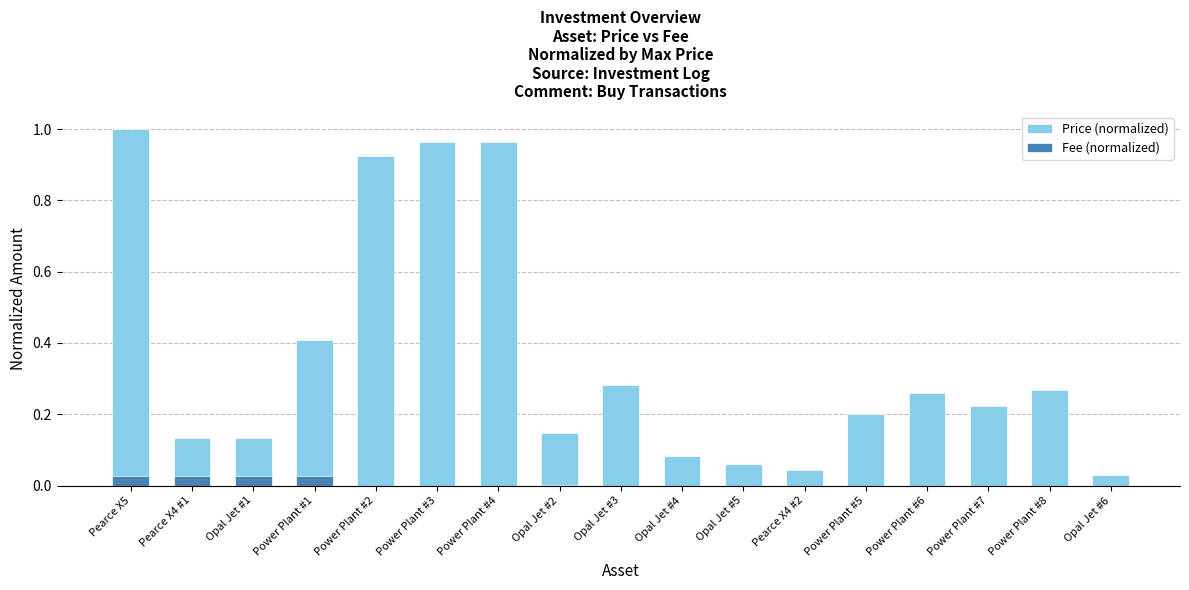

What position from the right is Power Plant #2?

13